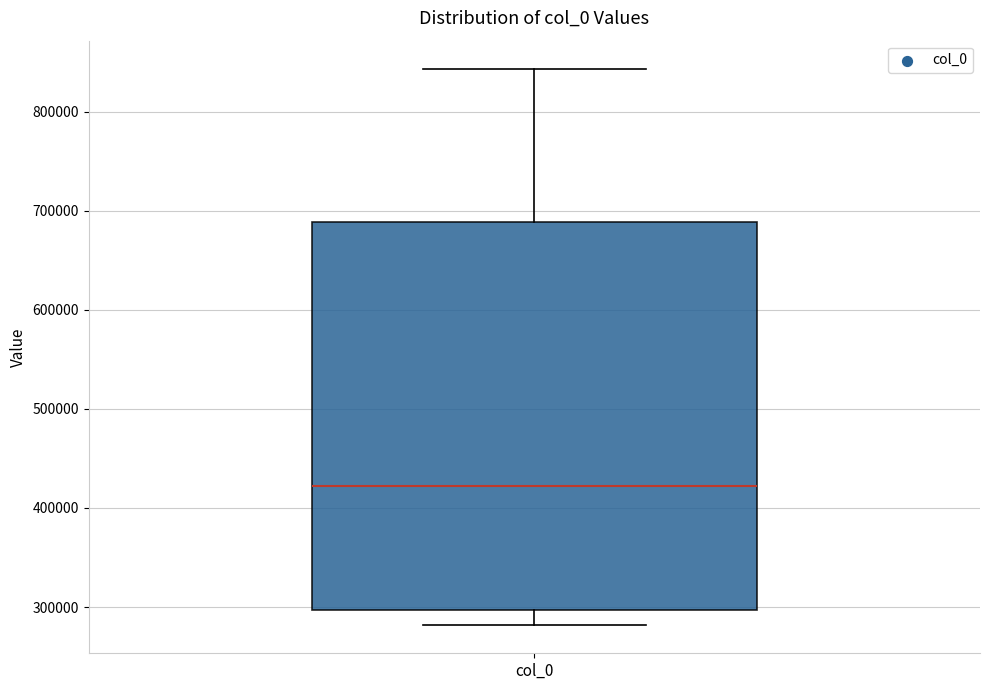

Read this box plot against the y-axis: the position of the median line, the range covered by the box, and the ends of both whiskers. The values are not printed on the chart, so give them approximately, as read against the axis.

median 420000, box 300000 to 690000, whiskers 280000 to 840000